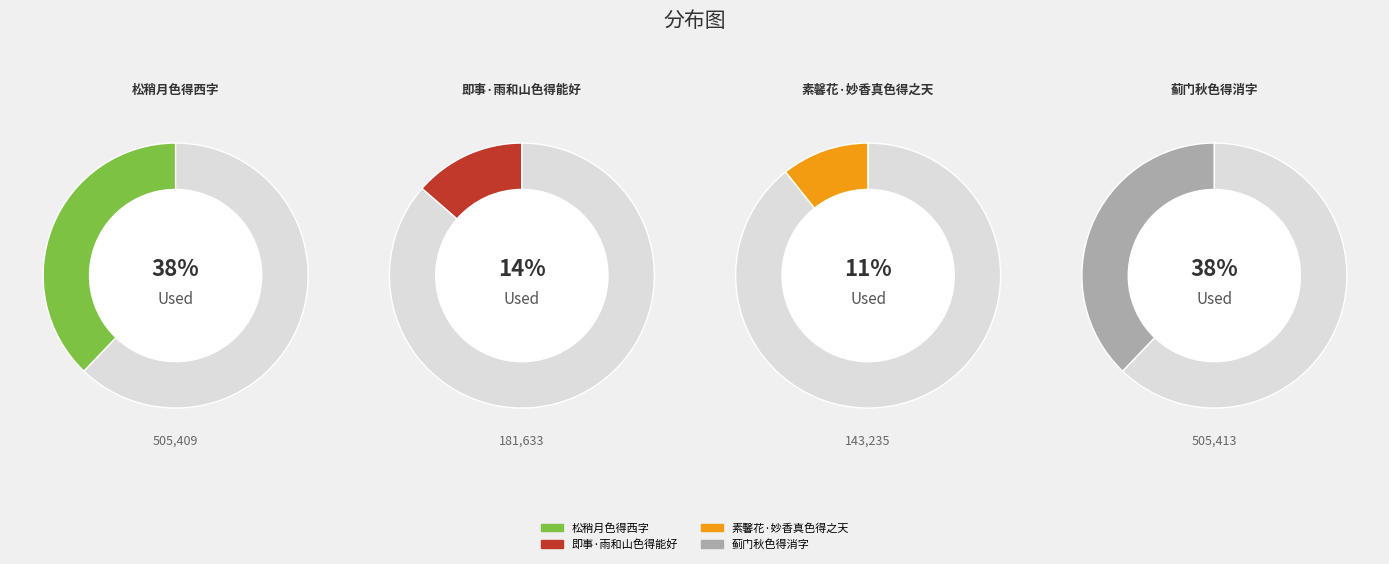

To the nearest percent, what is the average slice percentage?

25%